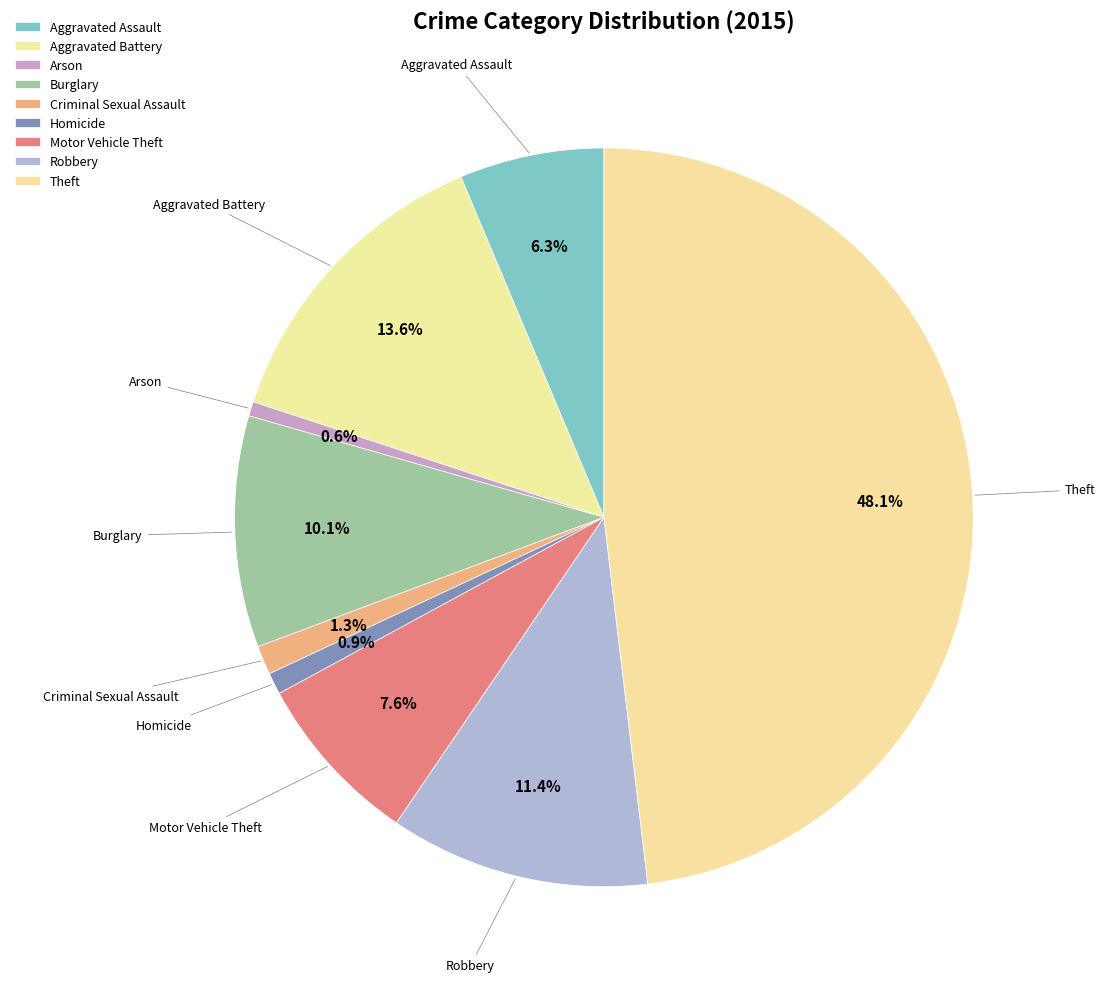

Does Aggravated Assault account for over 50% of the chart?

No